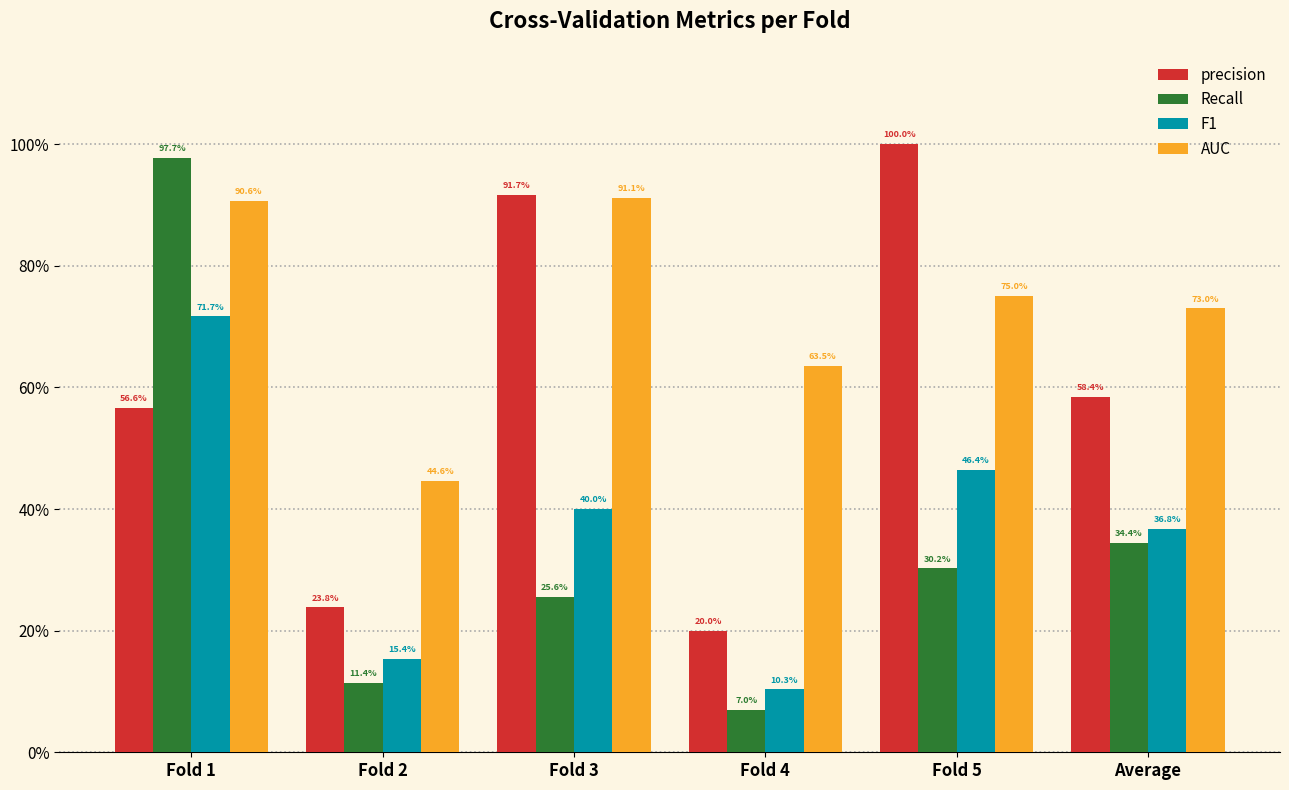

Does the chart contain stacked bars?

No